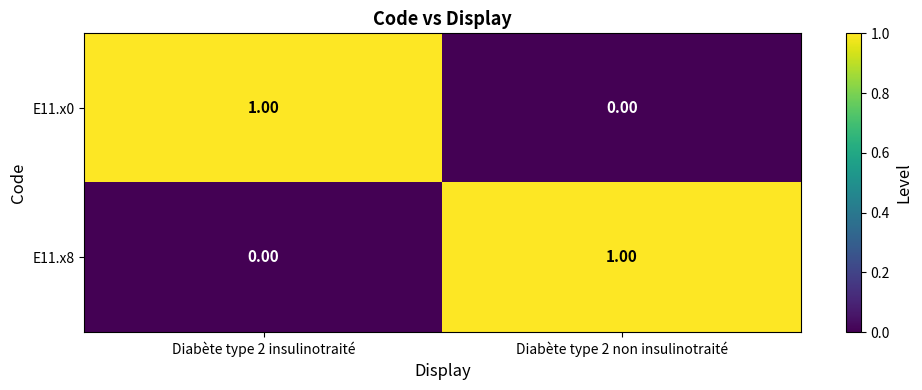

Rank the categories by E11.x0 value from lowest to highest.

Diabète type 2 non insulinotraité, Diabète type 2 insulinotraité